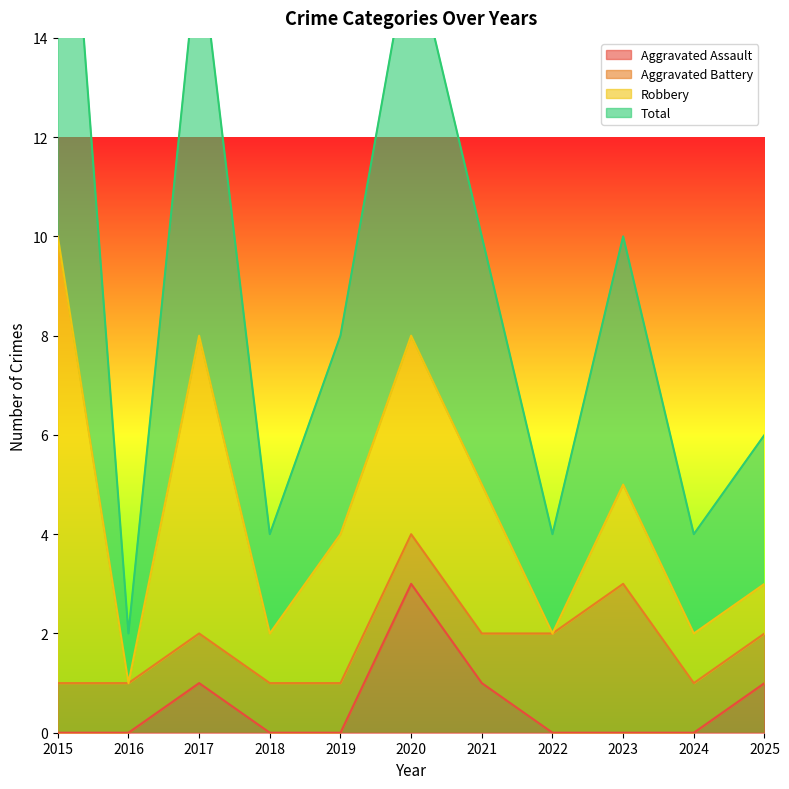

True or false: Aggravated Assault and Total intersect in this chart.

False